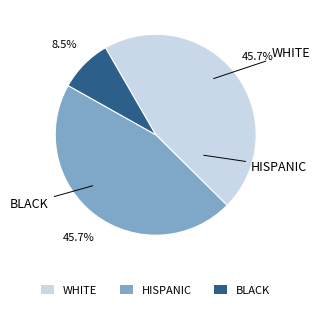

Is there any slice that represents more than half of the pie?

No